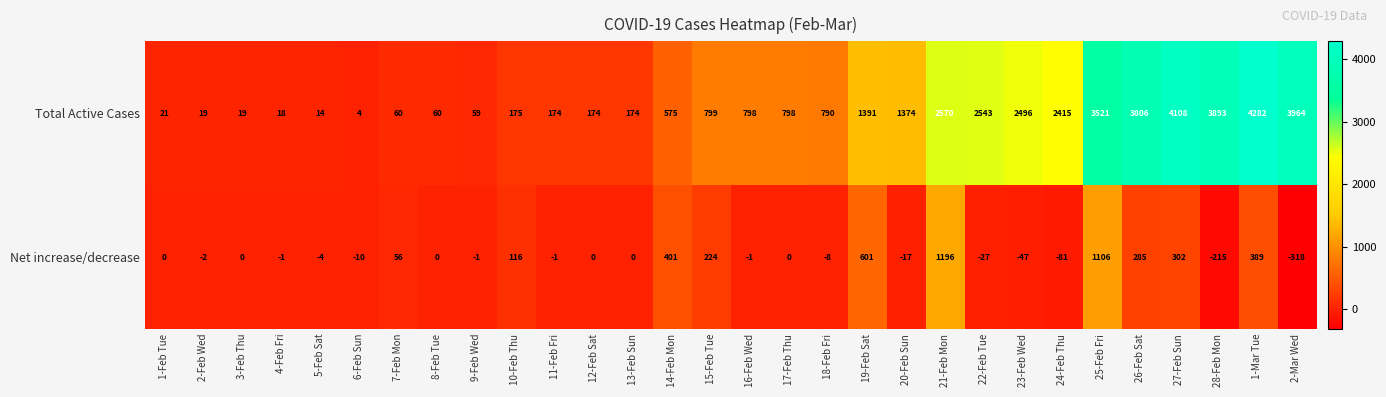

What is the difference between the Net increase/decrease values at 28-Feb Mon and 10-Feb Thu?

331